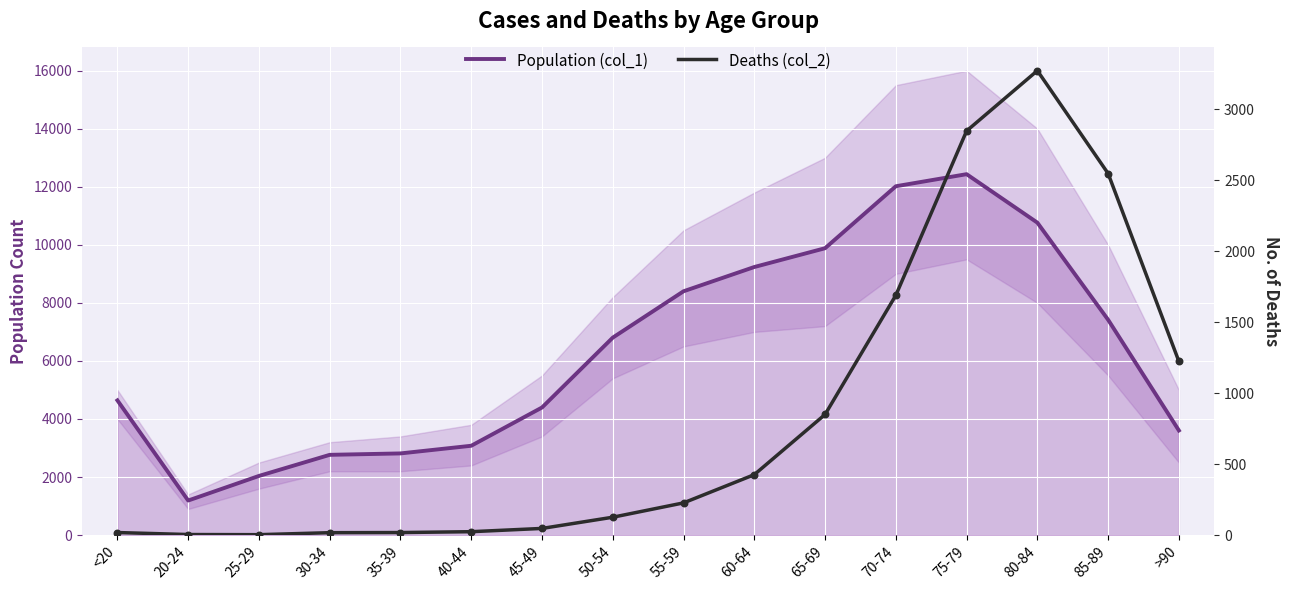

Which series contains the lowest Y value?

Deaths (col_2)